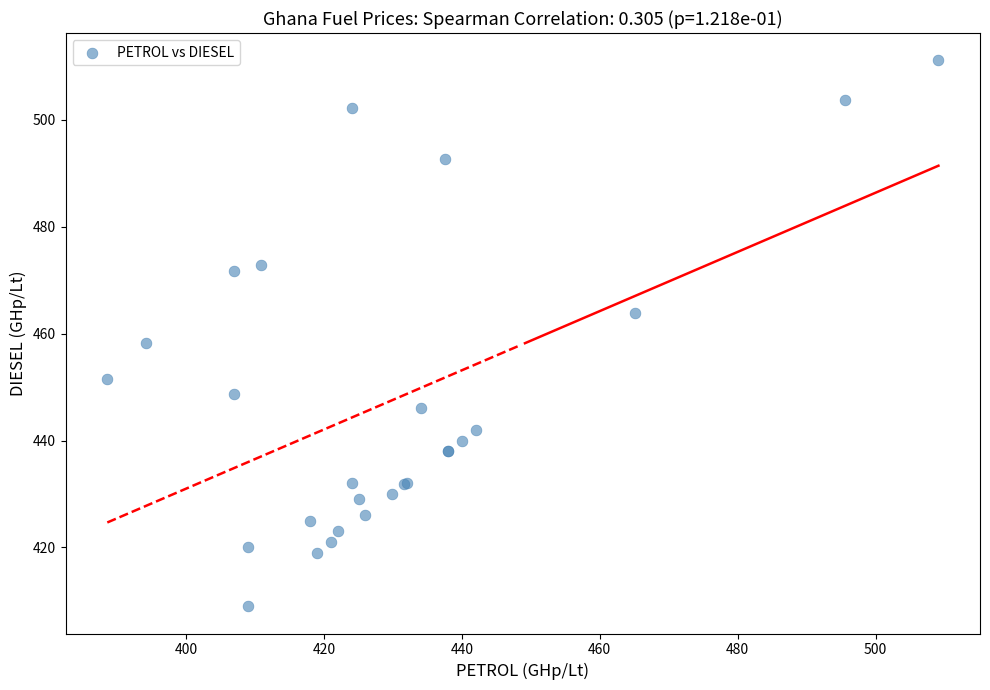

What Y value in the scatter plot is closest to 460?

458.2